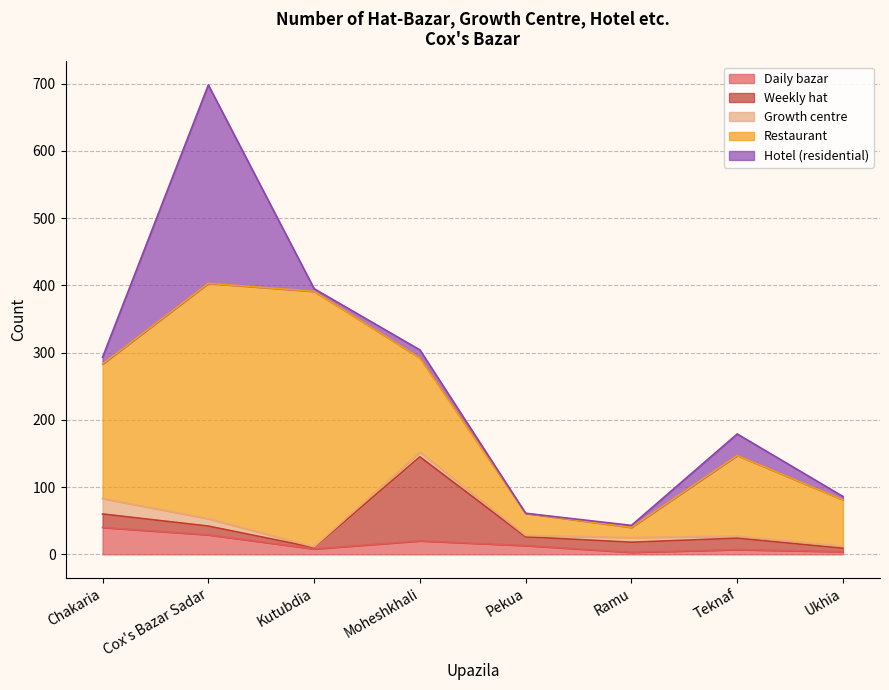

Reading right to left, what are all the values shown in this chart?

Daily bazar: Ukhia=4	Teknaf=7	Ramu=3	Pekua=13	Moheshkhali=20	Kutubdia=8	Cox's Bazar Sadar=29	Chakaria=40
Weekly hat: Ukhia=5	Teknaf=17	Ramu=15	Pekua=13	Moheshkhali=125	Kutubdia=2	Cox's Bazar Sadar=13	Chakaria=20
Growth centre: Ukhia=3	Teknaf=3	Ramu=7	Pekua=2	Moheshkhali=7	Kutubdia=1	Cox's Bazar Sadar=11	Chakaria=23
Restaurant: Ukhia=69	Teknaf=120	Ramu=15	Pekua=33	Moheshkhali=140	Kutubdia=380	Cox's Bazar Sadar=350	Chakaria=200
Hotel (residential): Ukhia=5	Teknaf=32	Ramu=3	Pekua=0	Moheshkhali=12	Kutubdia=4	Cox's Bazar Sadar=295	Chakaria=10